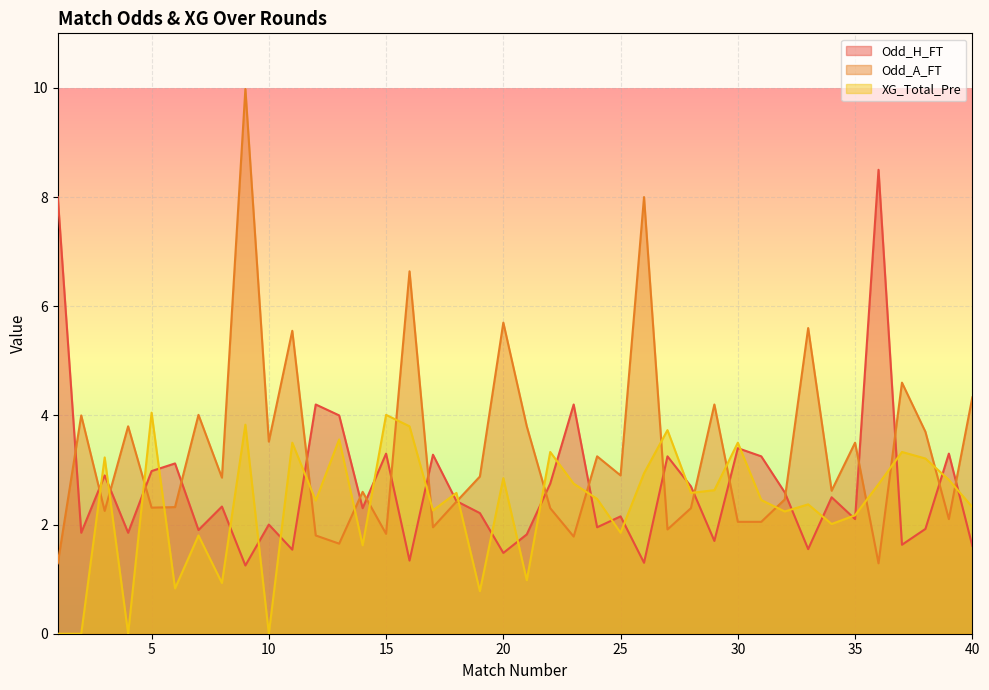

What is the sum of all Odd_A_FT values?

134.1